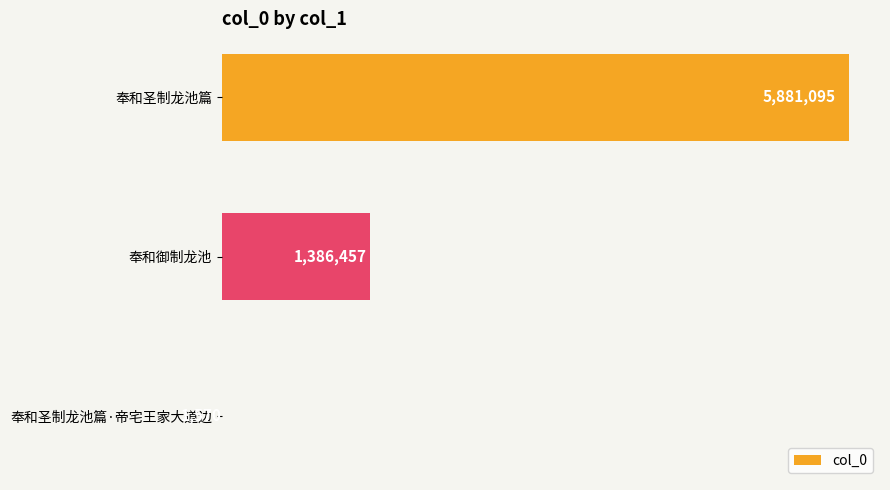

List the labels in order of value, smallest first.

2, 1, 0